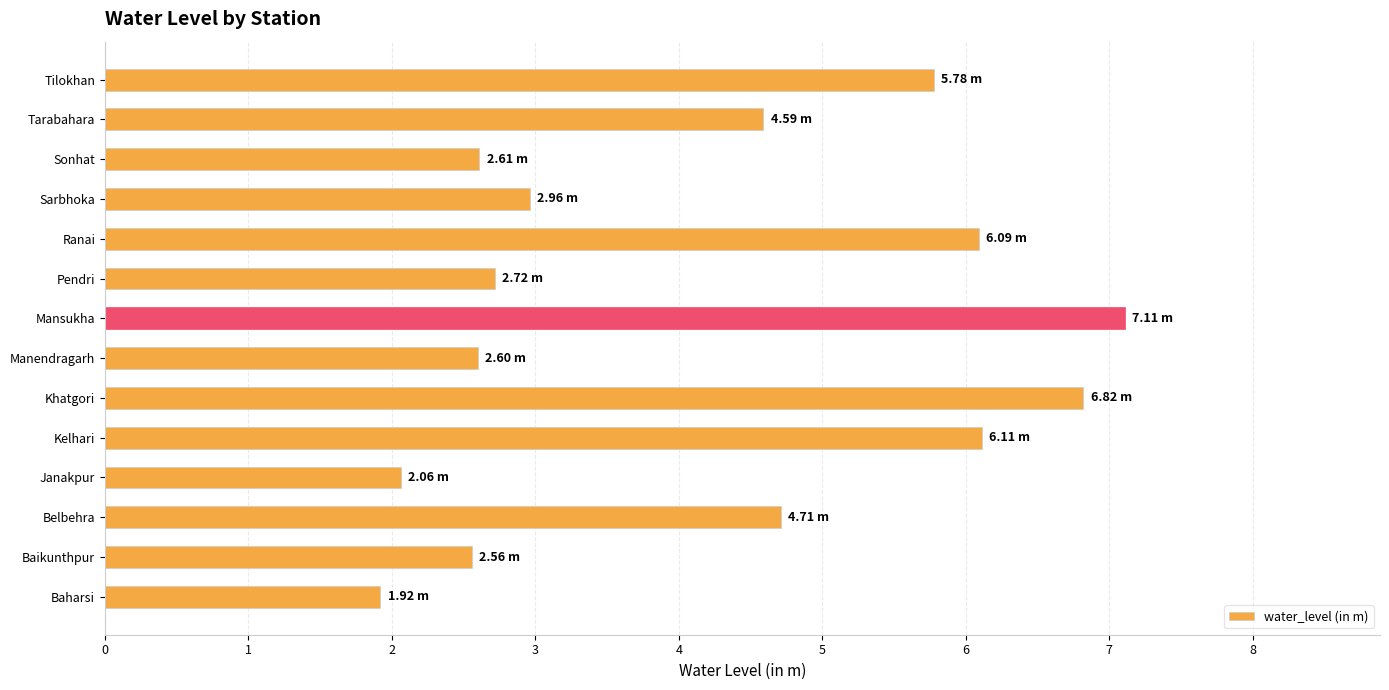

What is the difference between the maximum and minimum values?

5.2